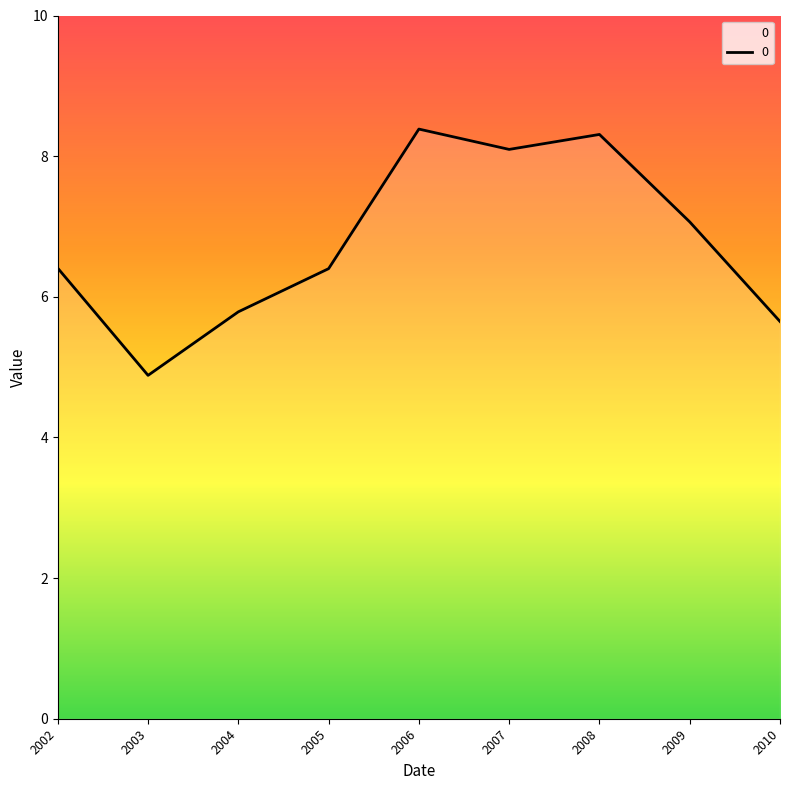

What is the change in value from 2002 to 2009?

+0.7